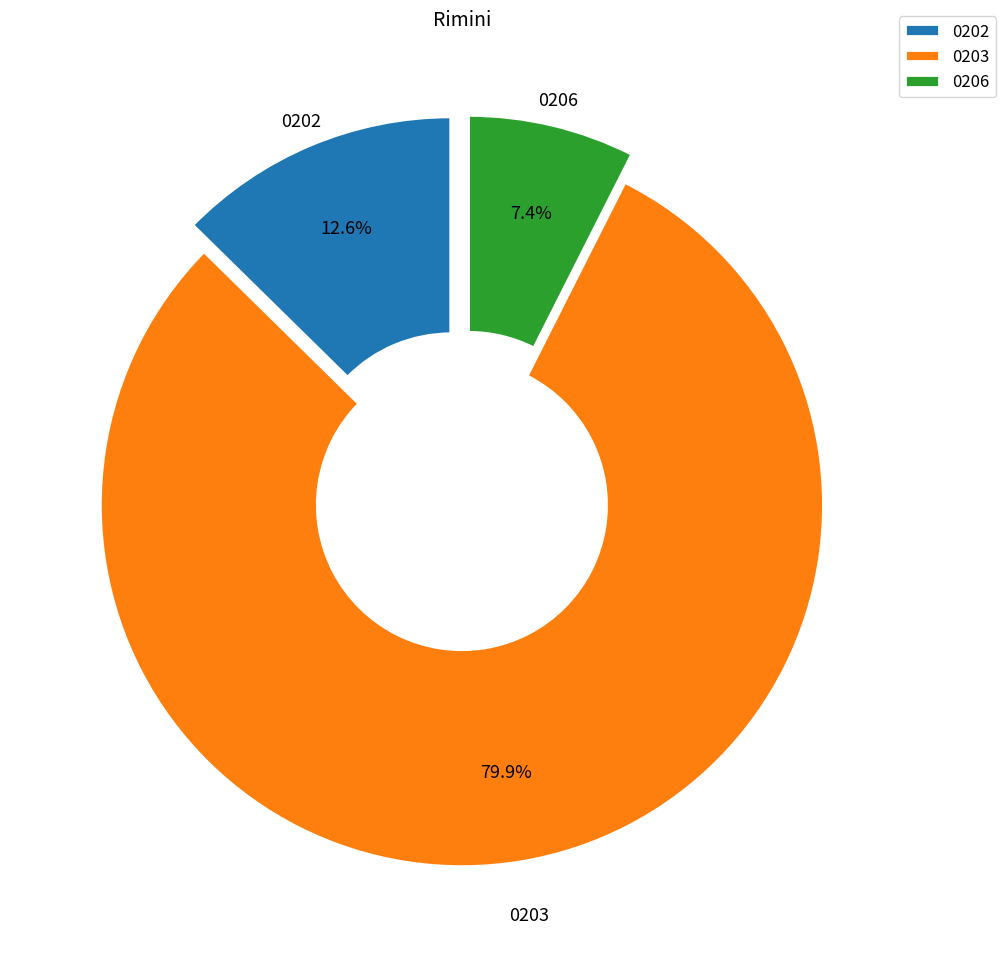

Which category accounts for the majority?

0203